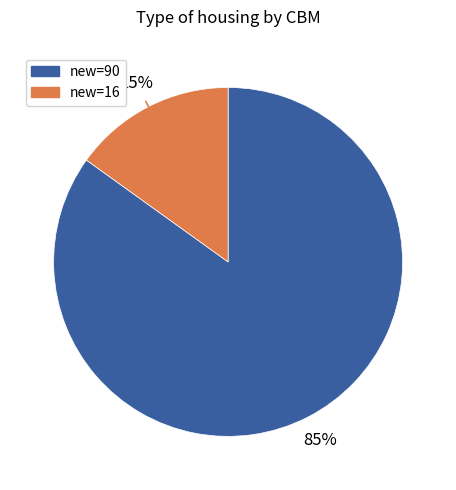

To the nearest percent, what is the average slice percentage?

50%